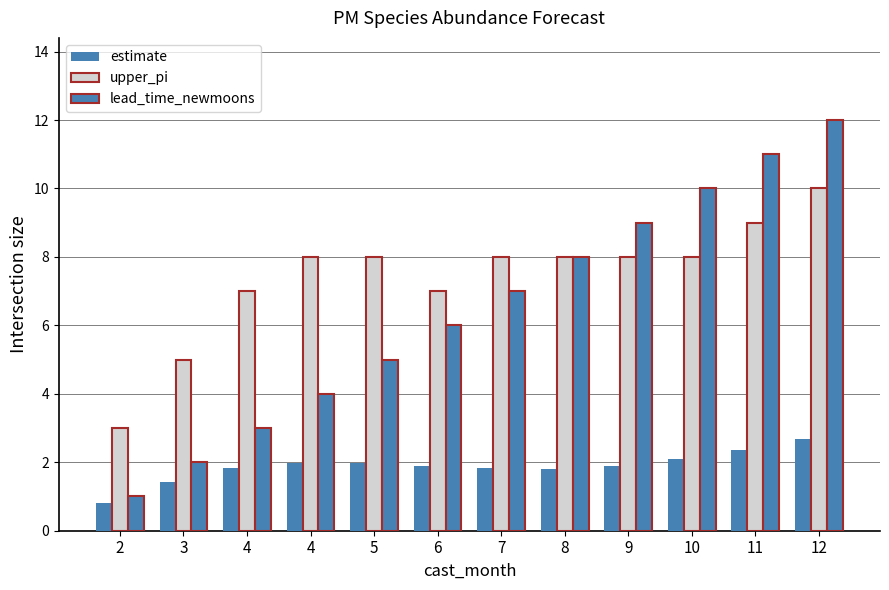

What is the difference between the maximum and minimum values in the lead_time_newmoons series?

11.0